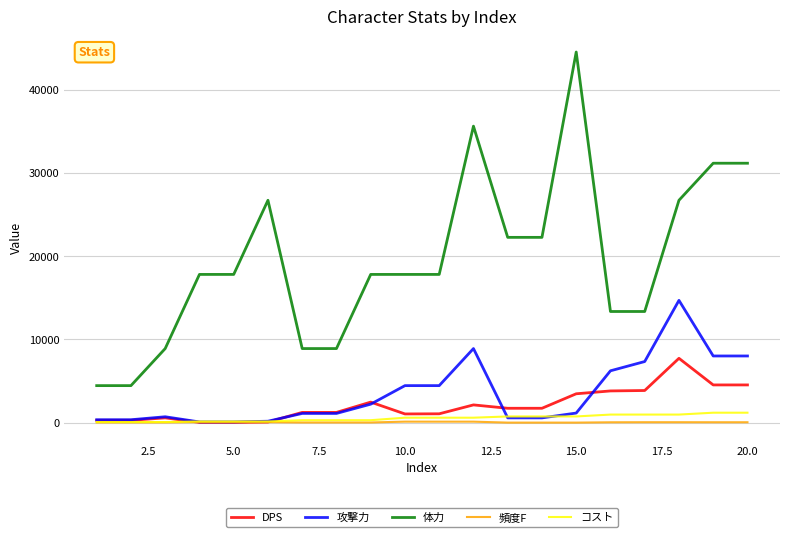

Which series has the largest total across all categories?

体力